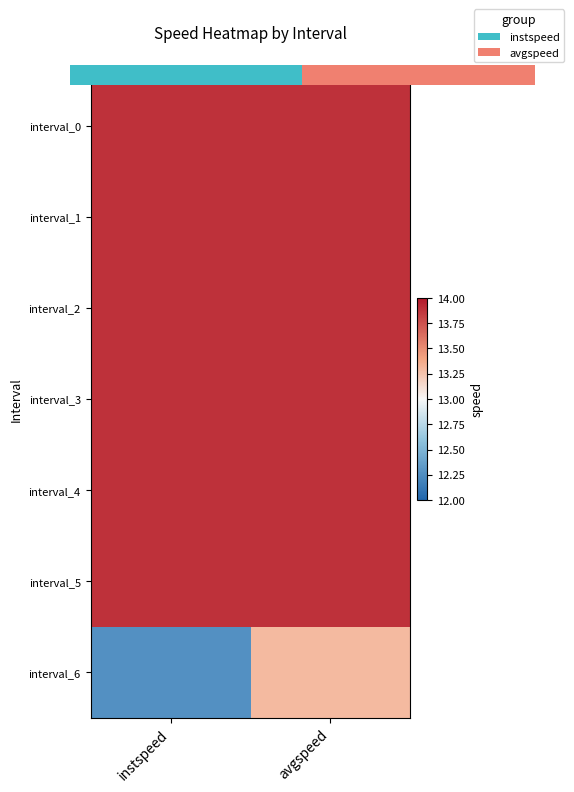

At which category is the sum across all series the highest?

avgspeed